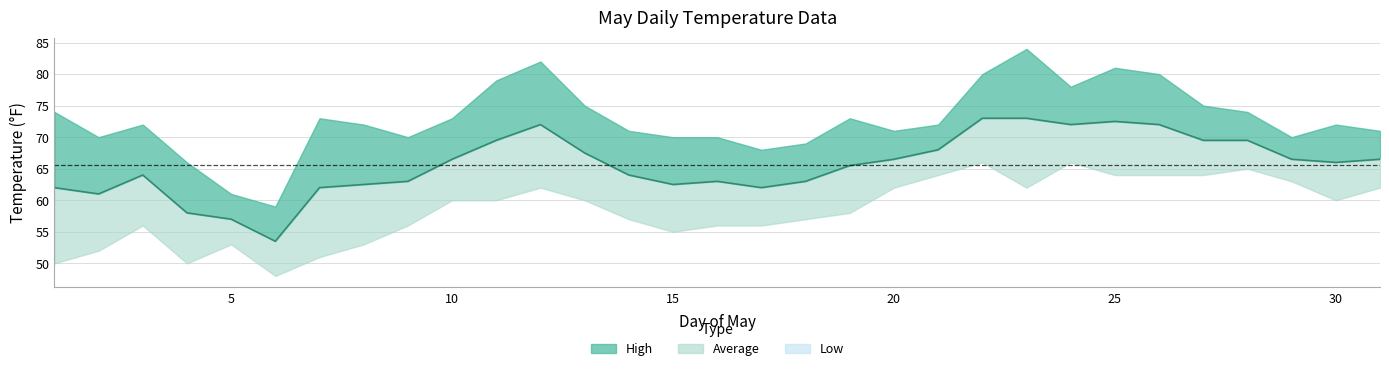

Reading left to right, list all the values displayed in this chart.

High: 74.0	70.0	72.0	66.0	61.0	59.0	73.0	72.0	70.0	73.0	79.0	82.0	75.0	71.0	70.0	70.0	68.0	69.0	73.0	71.0	72.0	80.0	84.0	78.0	81.0	80.0	75.0	74.0	70.0	72.0	71.0
Average: 62.0	61.0	64.0	58.0	57.0	53.5	62.0	62.5	63.0	66.5	69.5	72.0	67.5	64.0	62.5	63.0	62.0	63.0	65.5	66.5	68.0	73.0	73.0	72.0	72.5	72.0	69.5	69.5	66.5	66.0	66.5
Low: 50.0	52.0	56.0	50.0	53.0	48.0	51.0	53.0	56.0	60.0	60.0	62.0	60.0	57.0	55.0	56.0	56.0	57.0	58.0	62.0	64.0	66.0	62.0	66.0	64.0	64.0	64.0	65.0	63.0	60.0	62.0